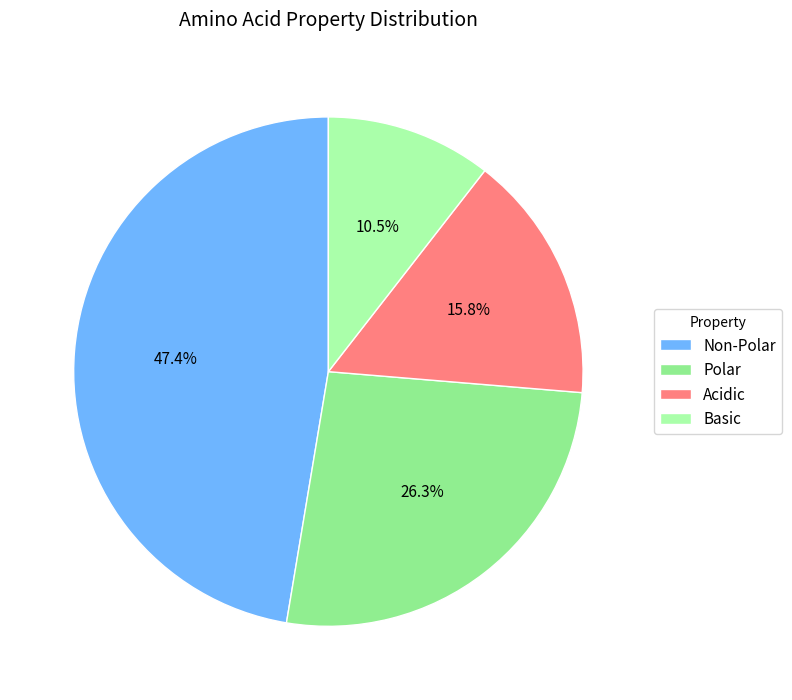

Is Polar the majority of the pie?

No